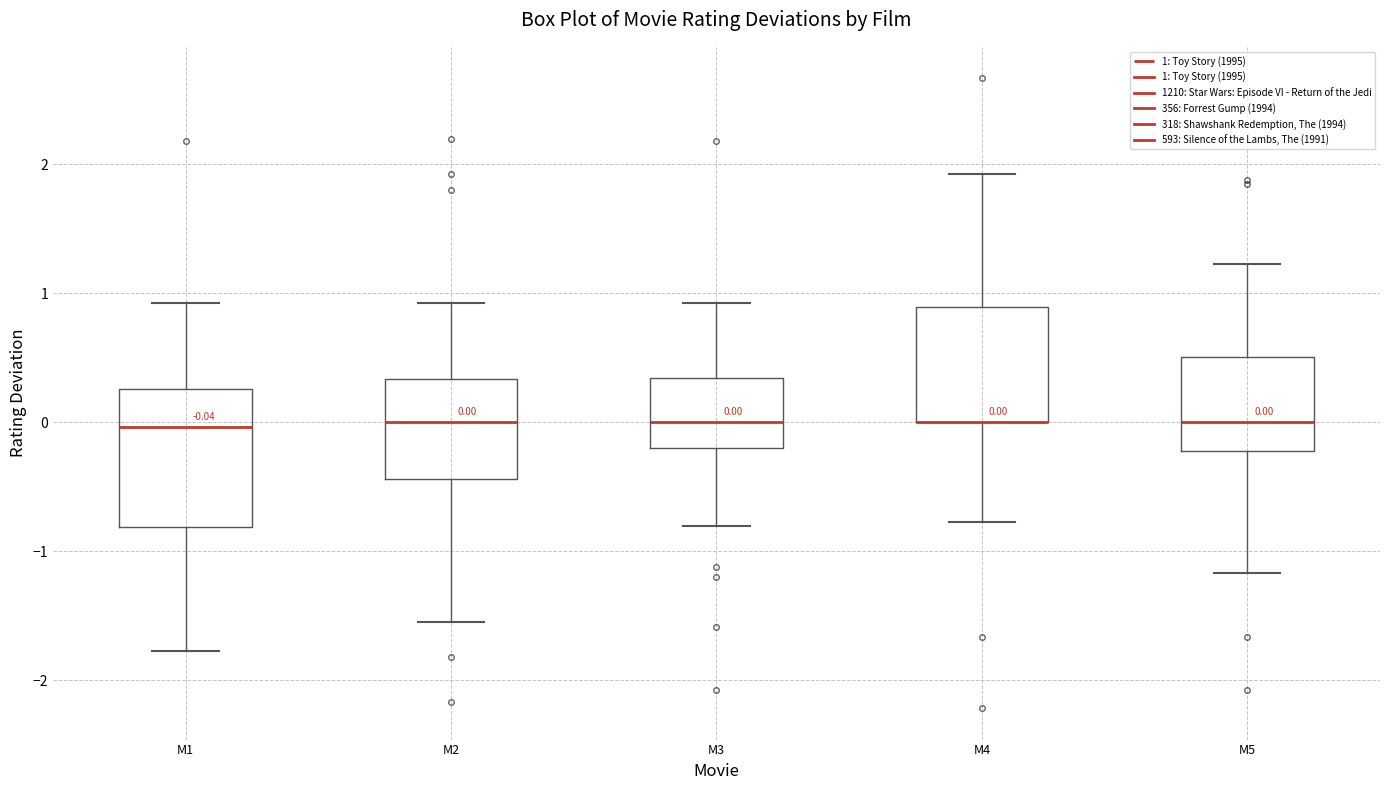

Which box is the tallest, from its lower edge to its upper edge?

M1